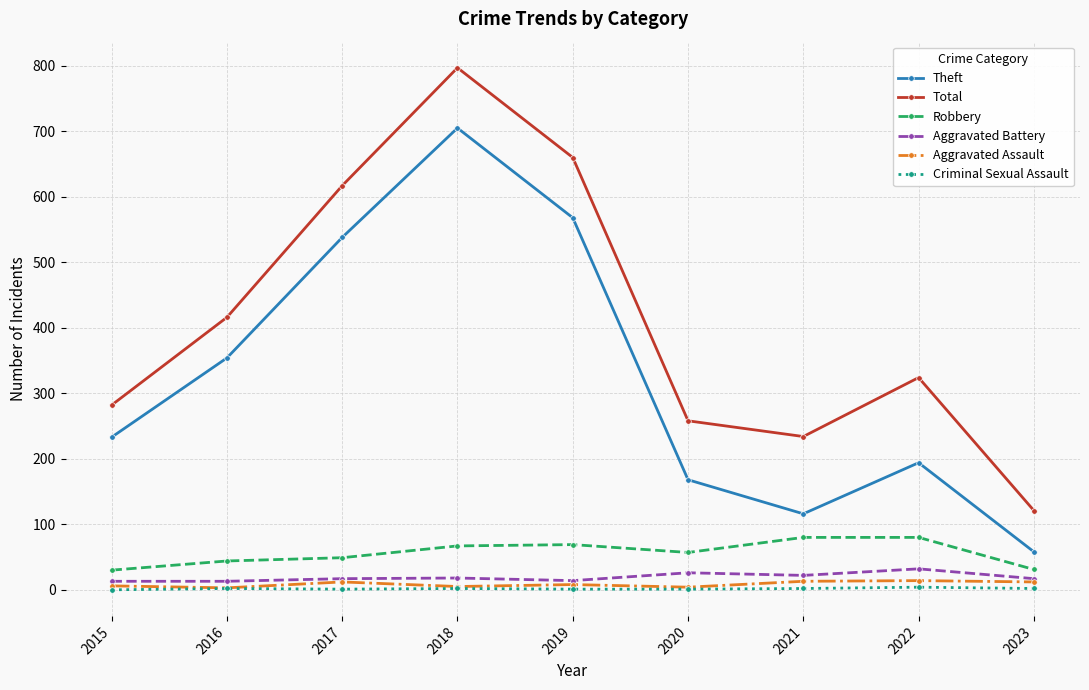

The Theft series shows 71 at 2022. True or false?

False